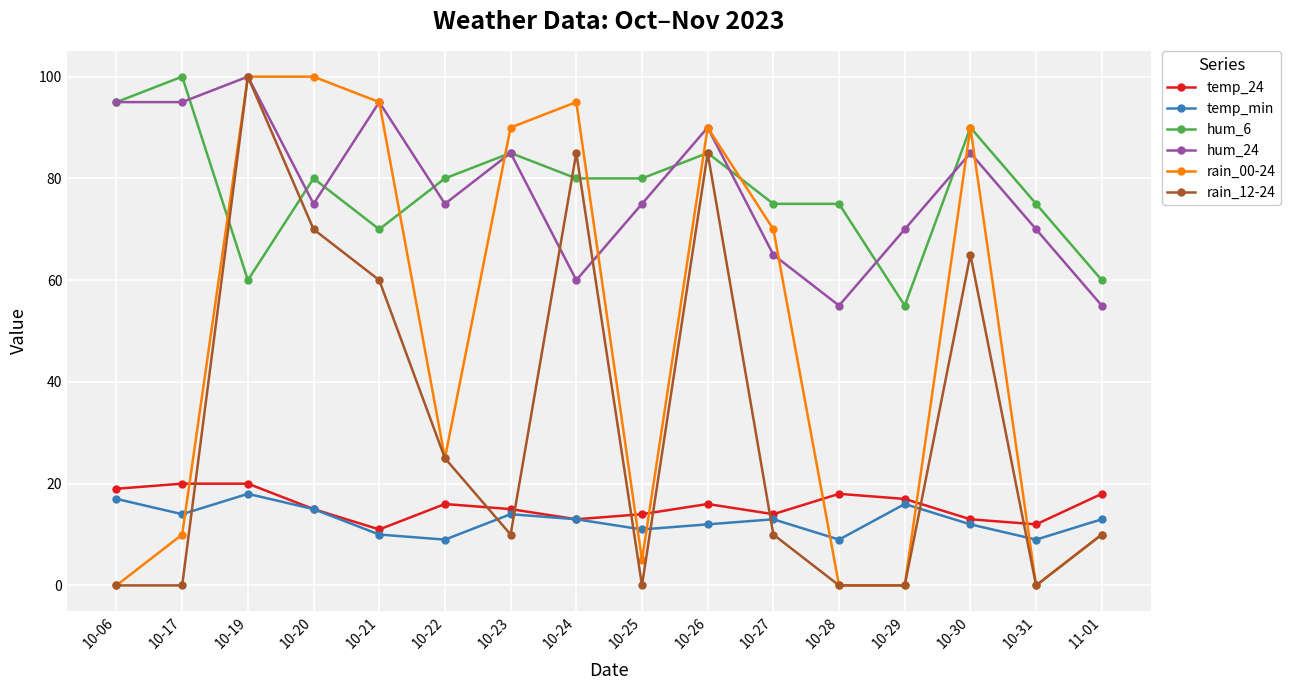

What is the difference between the hum_6 values at 10-31 and 10-19?

15